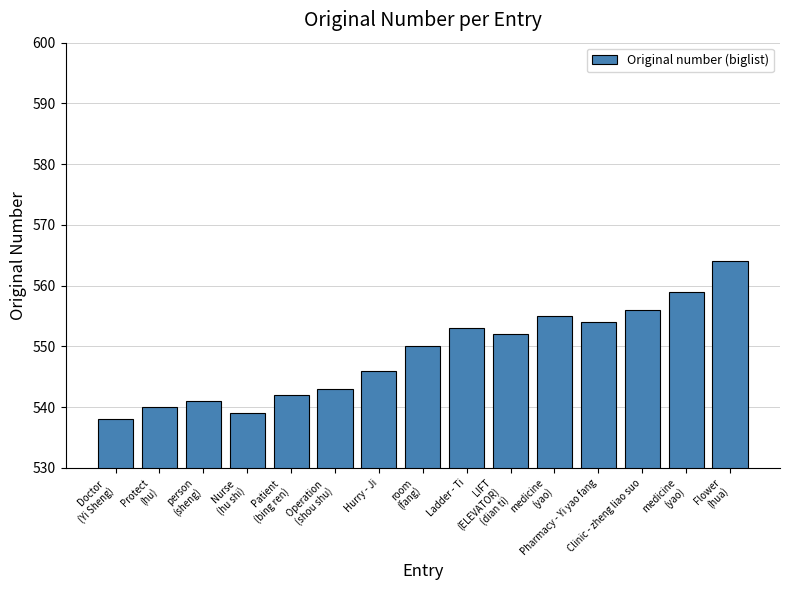

Does the chart contain any negative values?

No